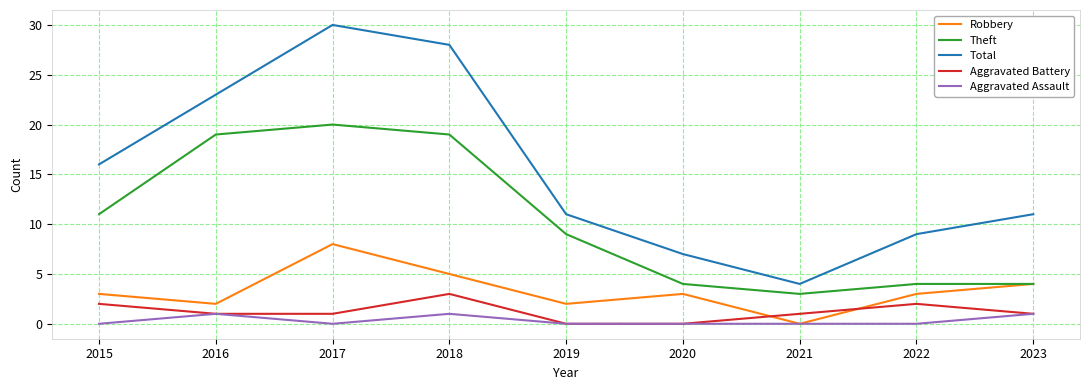

What is the approximate value of Total at 2015?

16